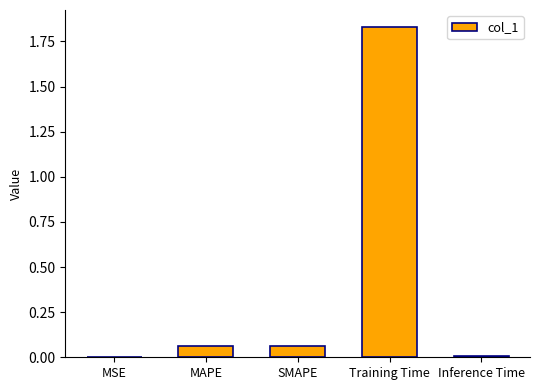

The value at SMAPE is 0.0. True or false?

False